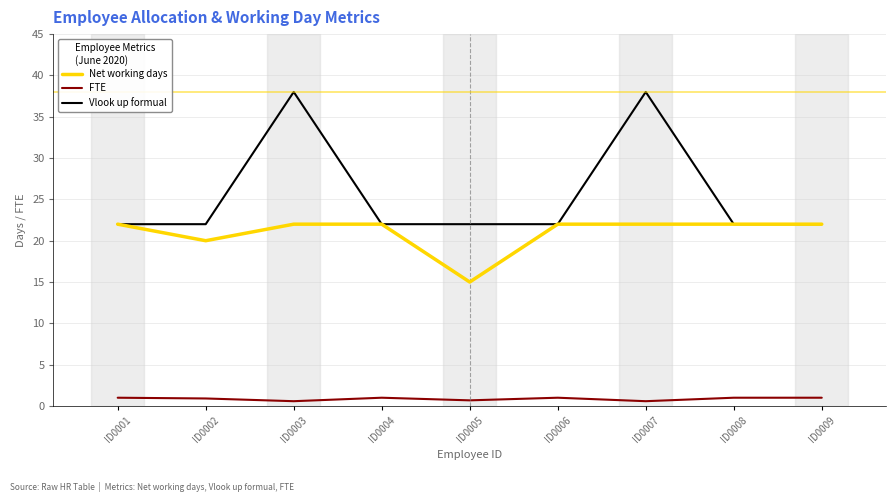

Is the value of Net working days at ID0009 greater than the value of FTE at ID0002?

Yes